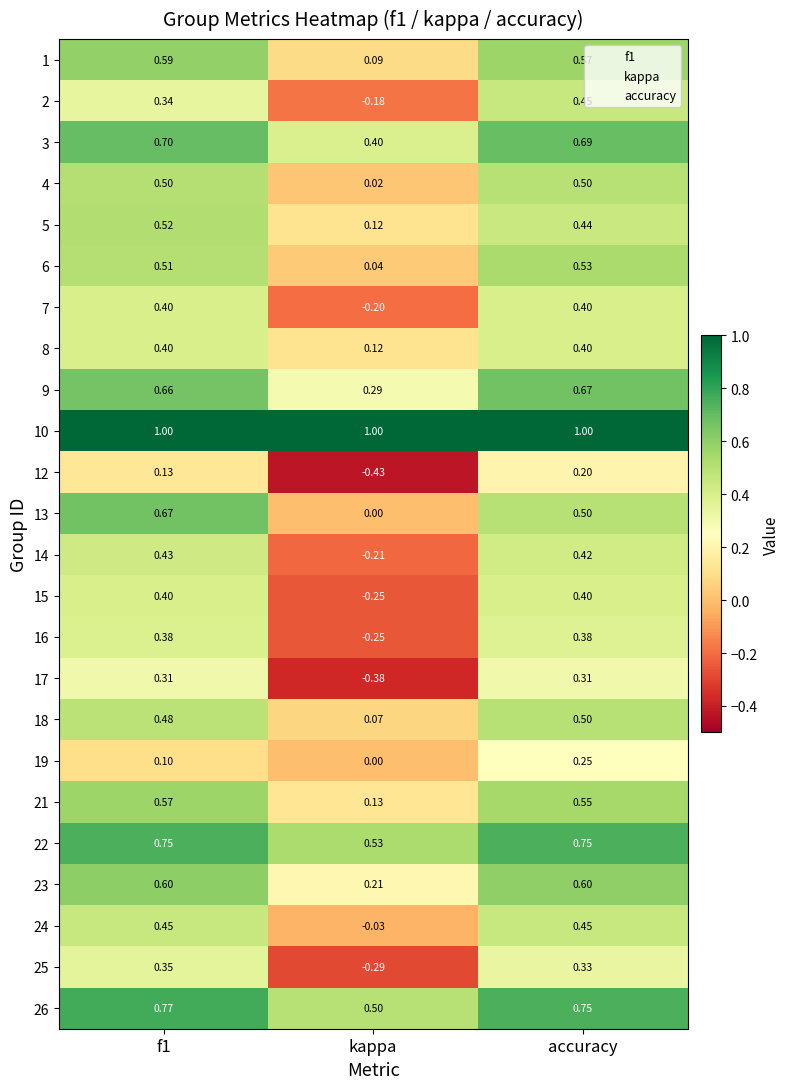

What is the sum of the 22 values at accuracy and kappa?

1.3